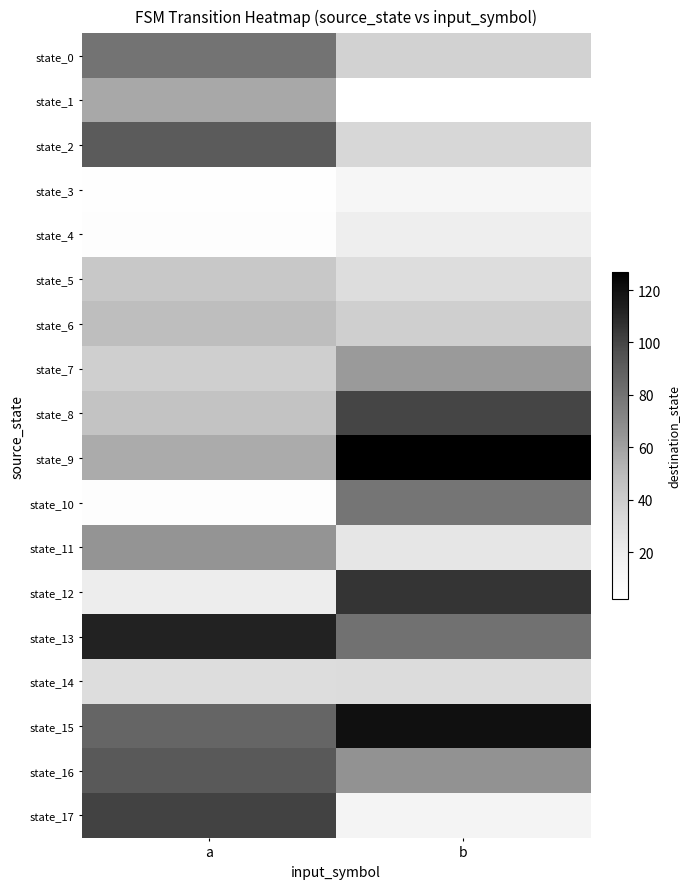

Reading right to left, extract all data points from this chart.

state_0: b=37	a=80
state_1: b=2	a=57
state_2: b=34	a=91
state_3: b=11	a=3
state_4: b=19	a=4
state_5: b=30	a=43
state_6: b=39	a=48
state_7: b=63	a=39
state_8: b=100	a=45
state_9: b=127	a=56
state_10: b=79	a=4
state_11: b=24	a=65
state_12: b=106	a=20
state_13: b=81	a=112
state_14: b=31	a=30
state_15: b=120	a=86
state_16: b=66	a=92
state_17: b=13	a=101